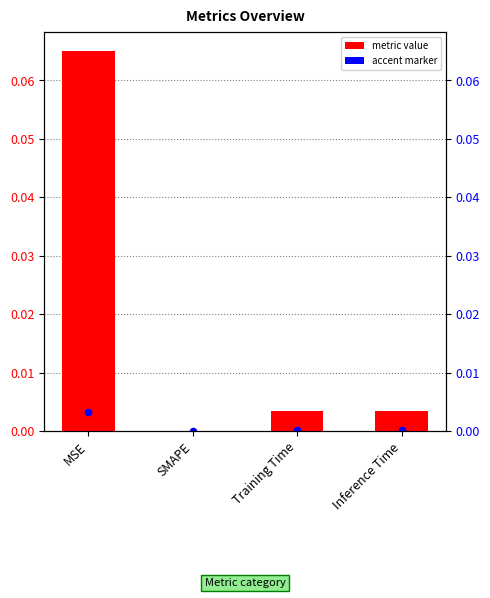

Which has a higher value, Inference Time or MSE?

MSE